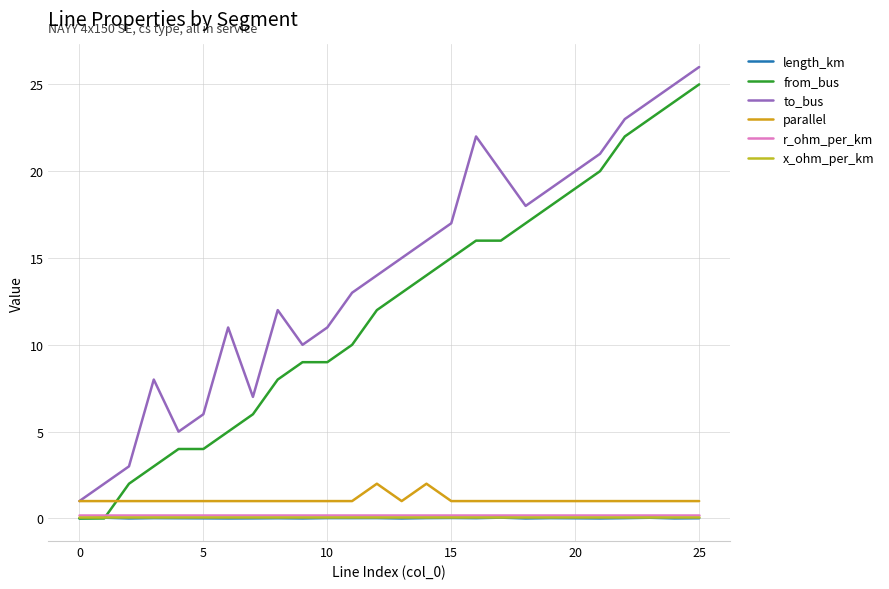

In to_bus, how many points are lower than both neighbors (excluding endpoints)?

4